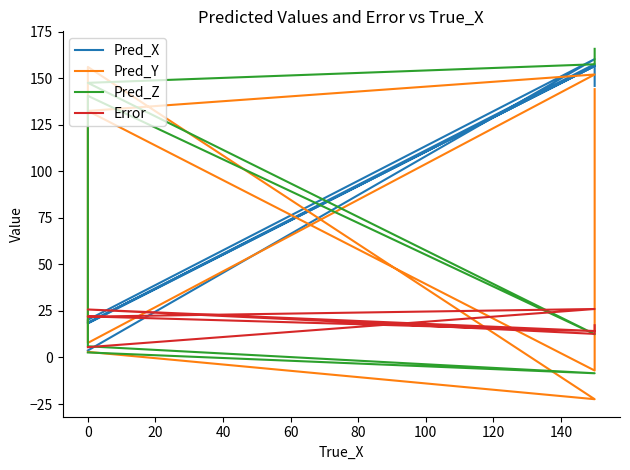

How many values in the Pred_Z series exceed 140?

4